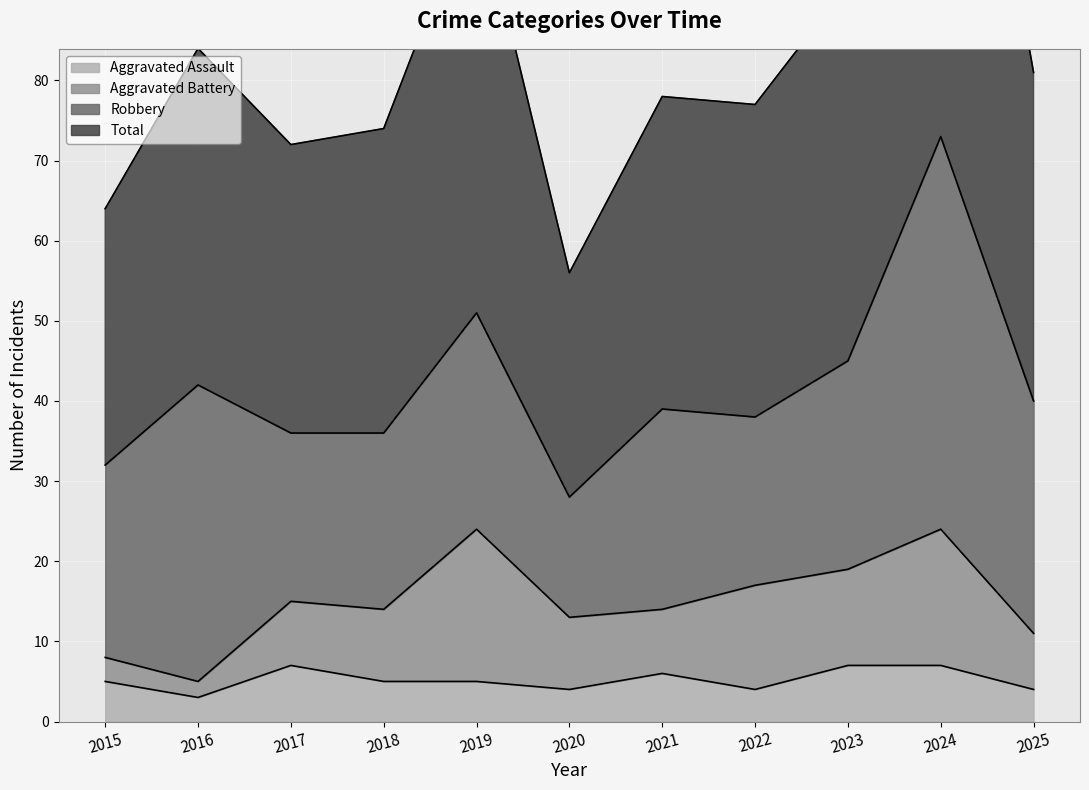

Is it true that Aggravated Assault equals 7 at 2020?

False